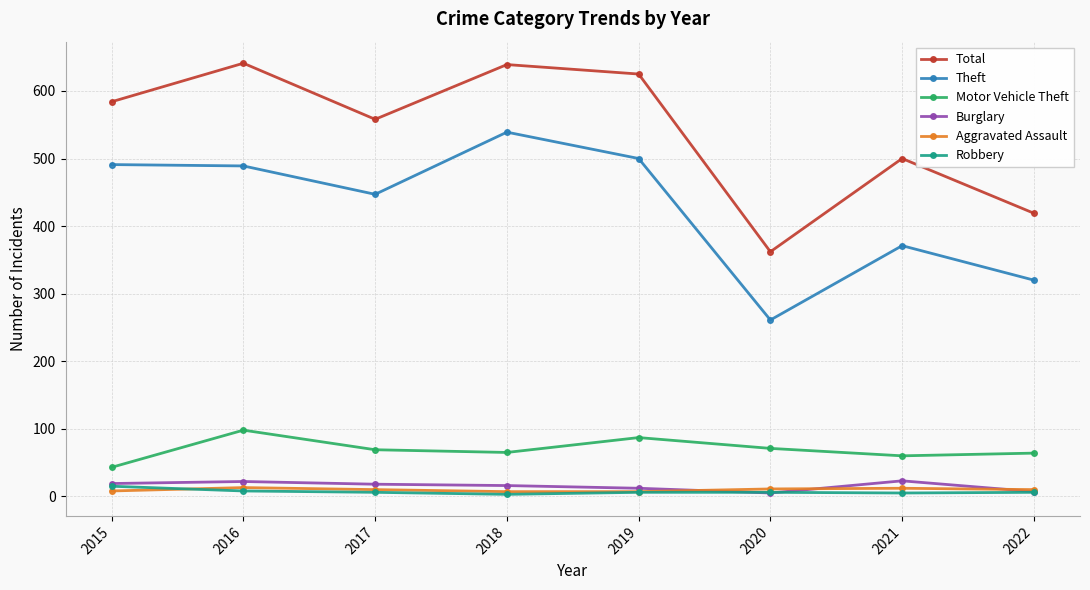

Where is the first local maximum for Total?

2016